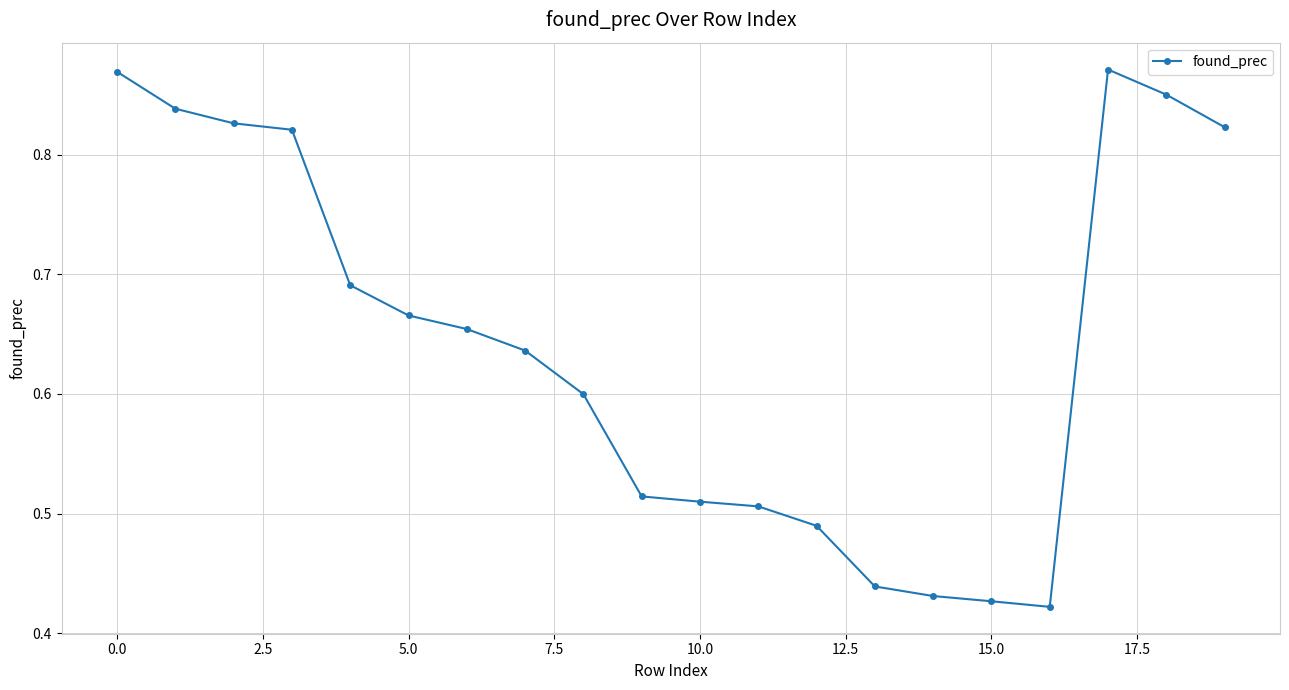

What is the sum of all values?

12.9